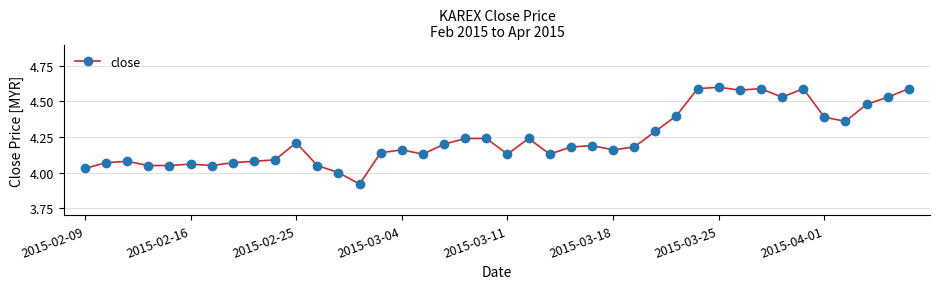

How many distinct data groups are displayed?

1